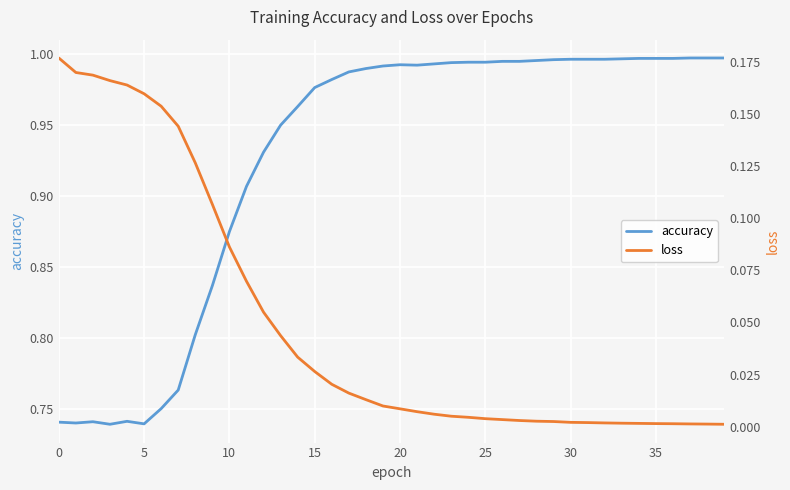

Where is the first local minimum for accuracy?

5